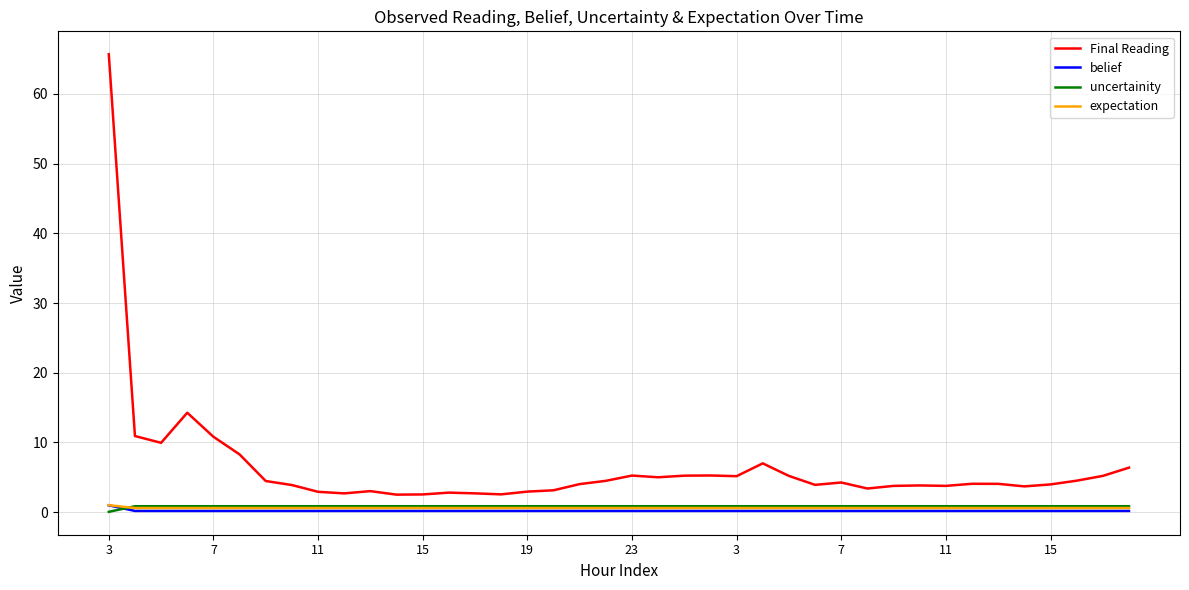

Which series has the largest range (max minus min)?

Final Reading